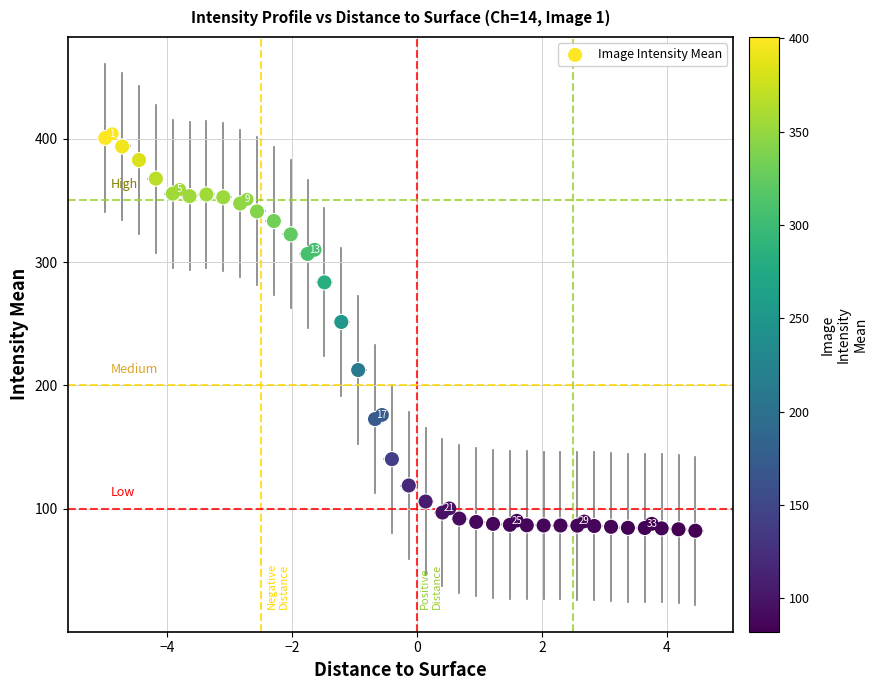

What is the range of Y values (max minus min)?

318.7